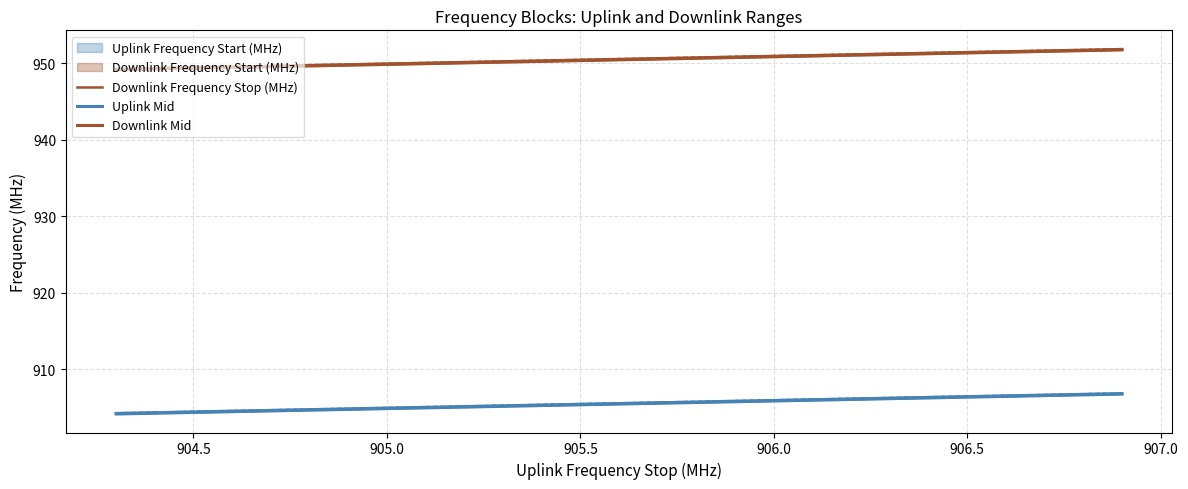

Rank the series by their maximum value, from highest to lowest.

Downlink Mid, Downlink Frequency Stop (MHz), Uplink Mid